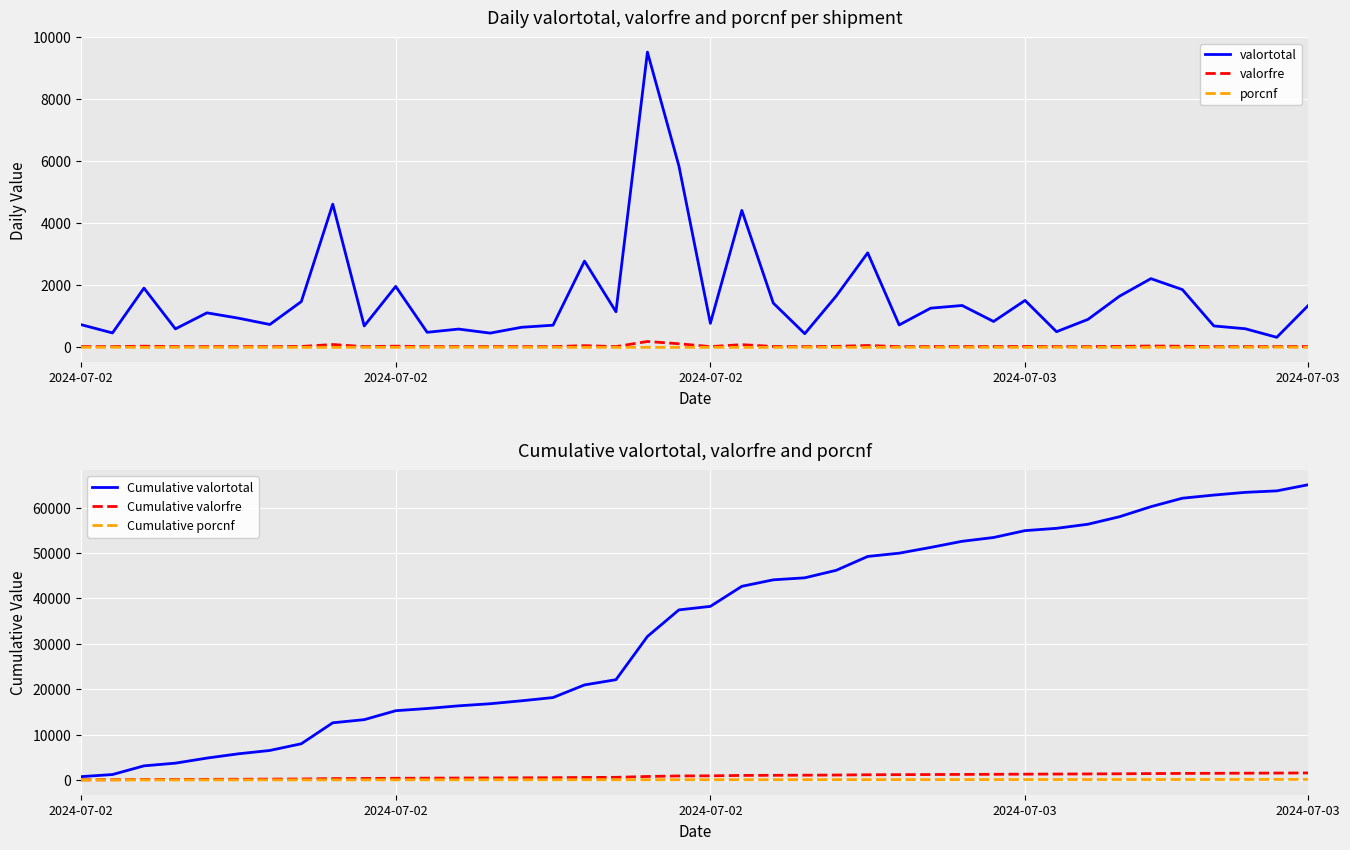

How many data points in valortotal are above 1113?

20